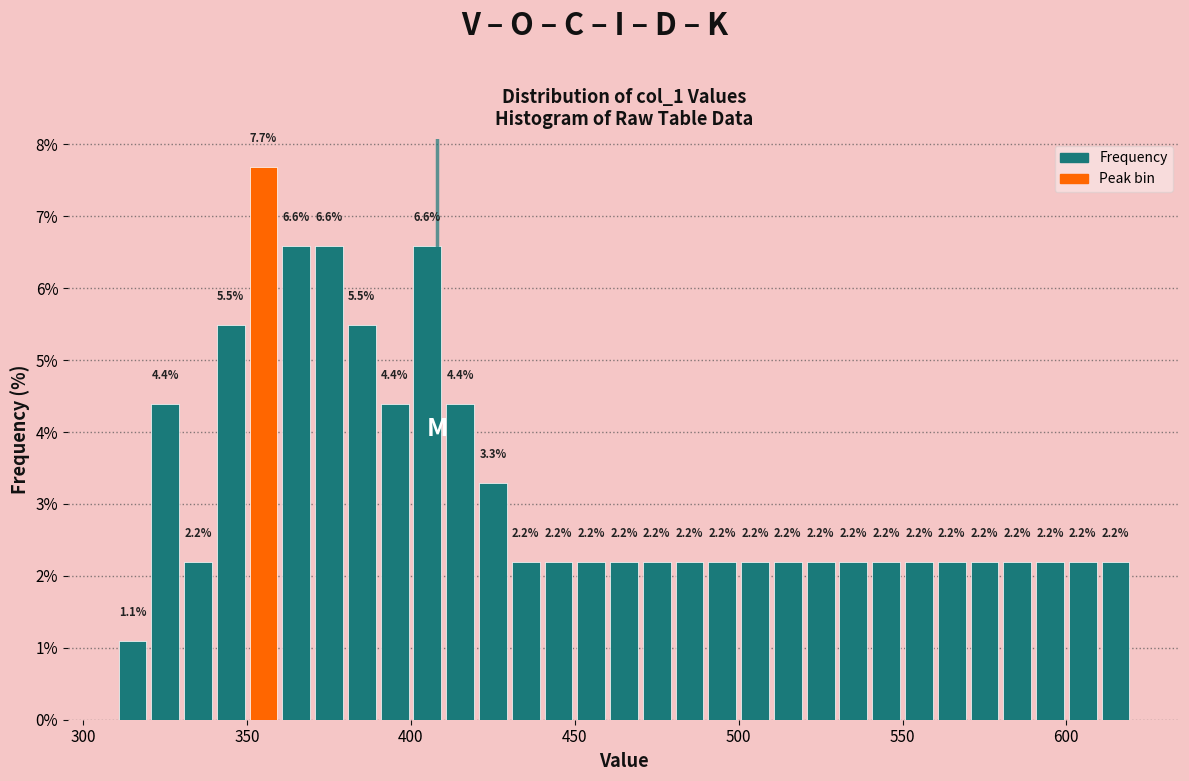

Read against the x-axis, roughly where is the centre of the tallest bar?

355